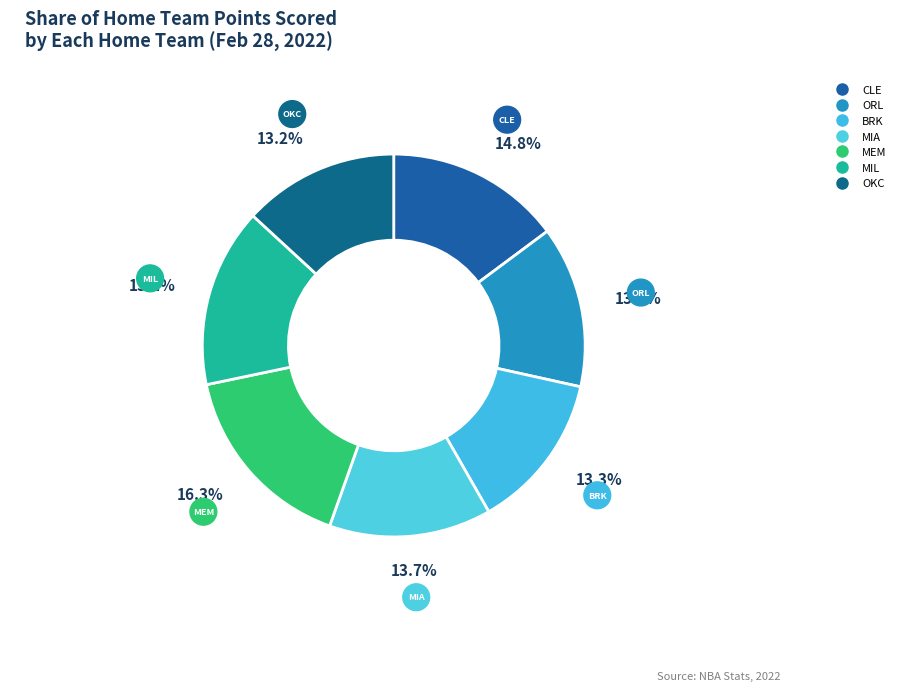

True or false: MEM accounts for 29% of the total.

False